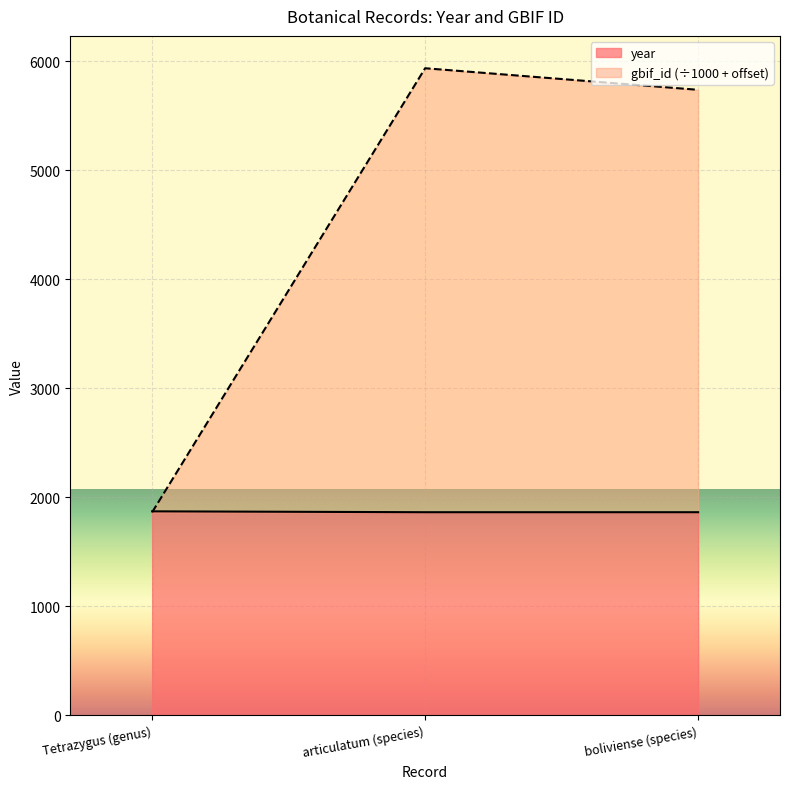

Reading right to left, what are all the values shown in this chart?

year: 1863.0	1863.0	1871.0
gbif_id: 5736.7	5934.5	1863.0